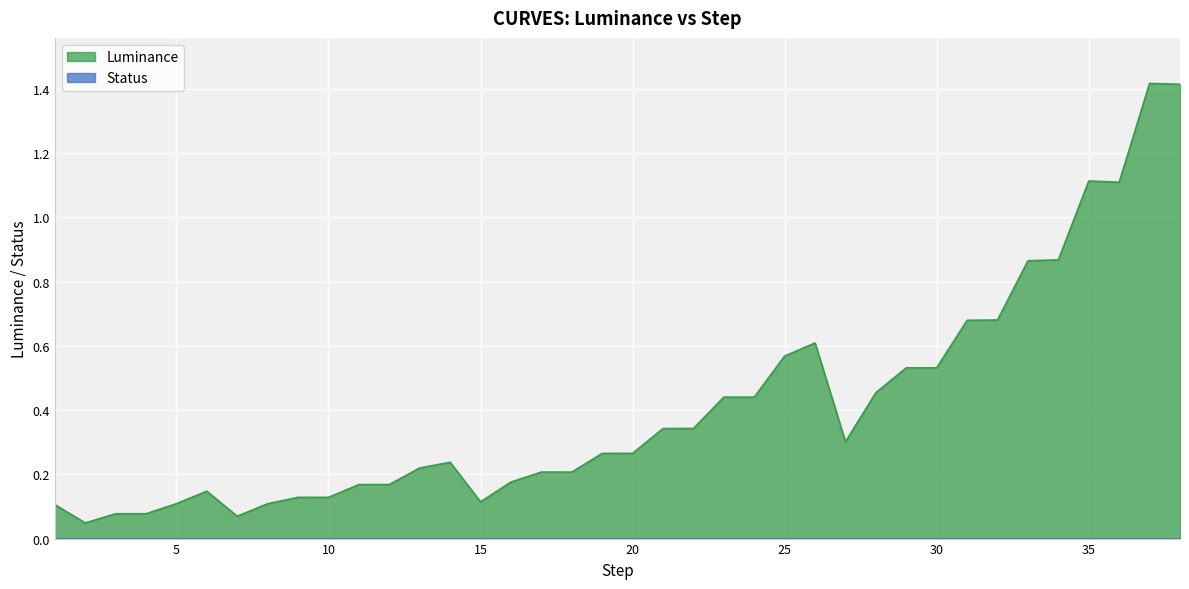

What is the change in value from 12 to 27?

+0.1